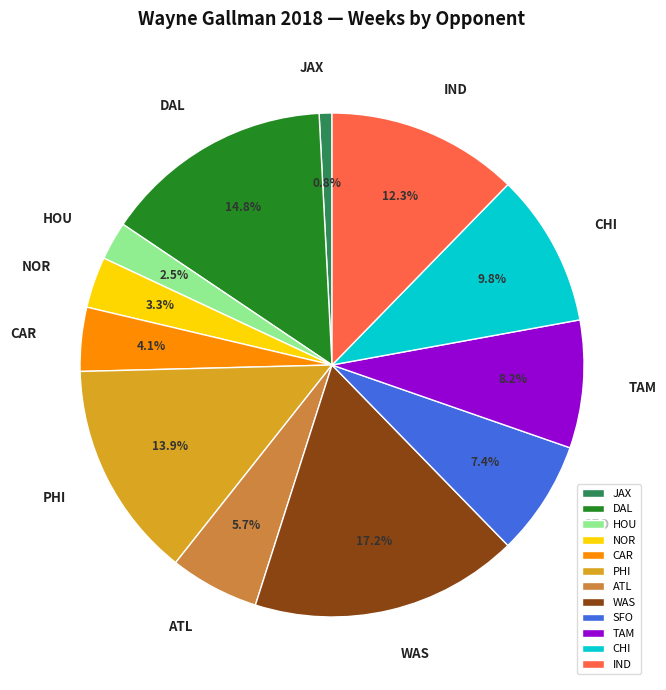

Count the number of slices in the pie.

12